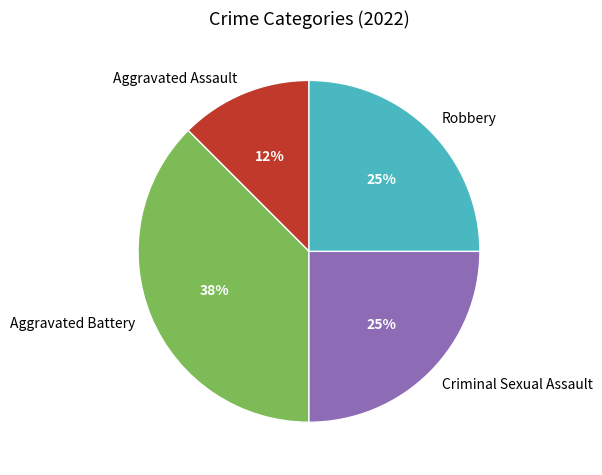

What percentage is the Robbery slice, to the nearest percent?

25%